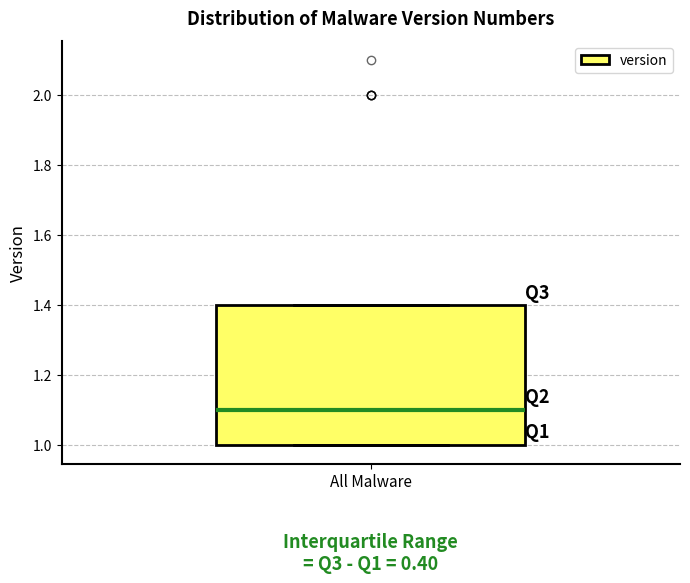

Read this box plot against the y-axis: the position of the median line, the range covered by the box, and the ends of both whiskers. The values are not printed on the chart, so give them approximately, as read against the axis.

median 1.1, box 1.0 to 1.4, whiskers 1.0 to 1.4